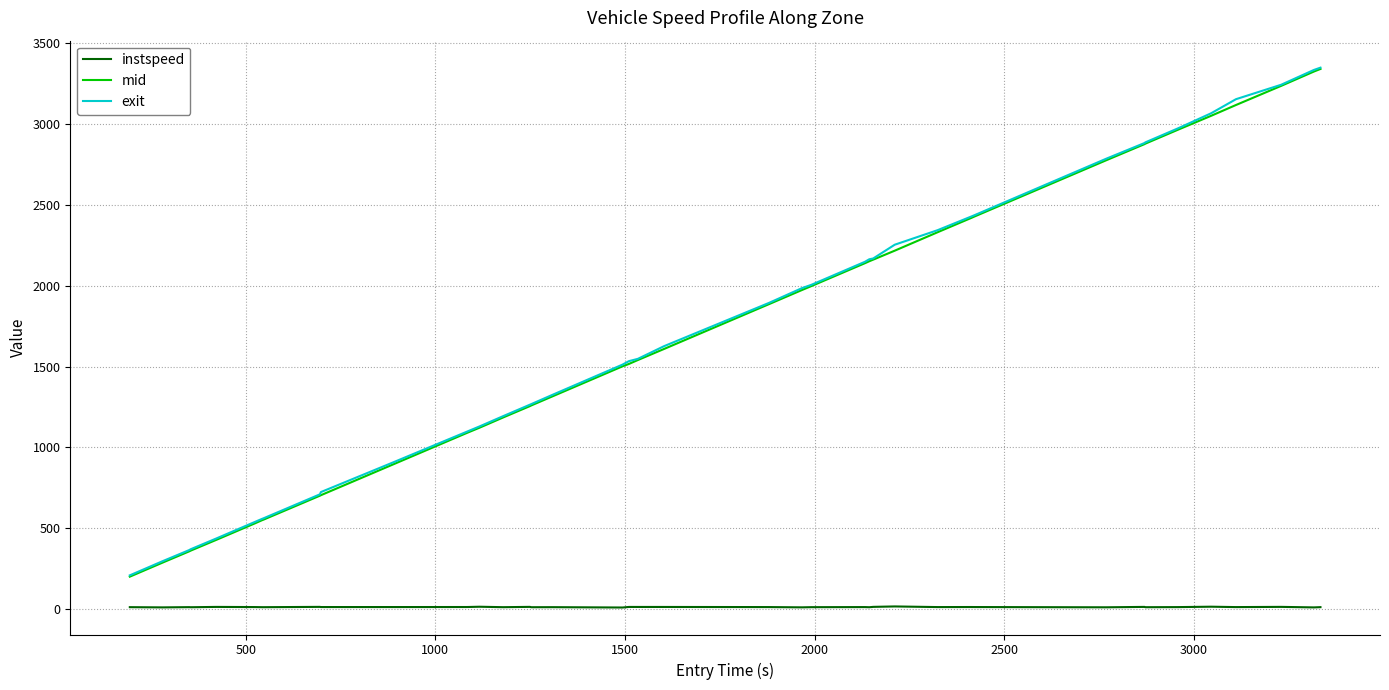

True or false: mid and instspeed intersect in this chart.

False